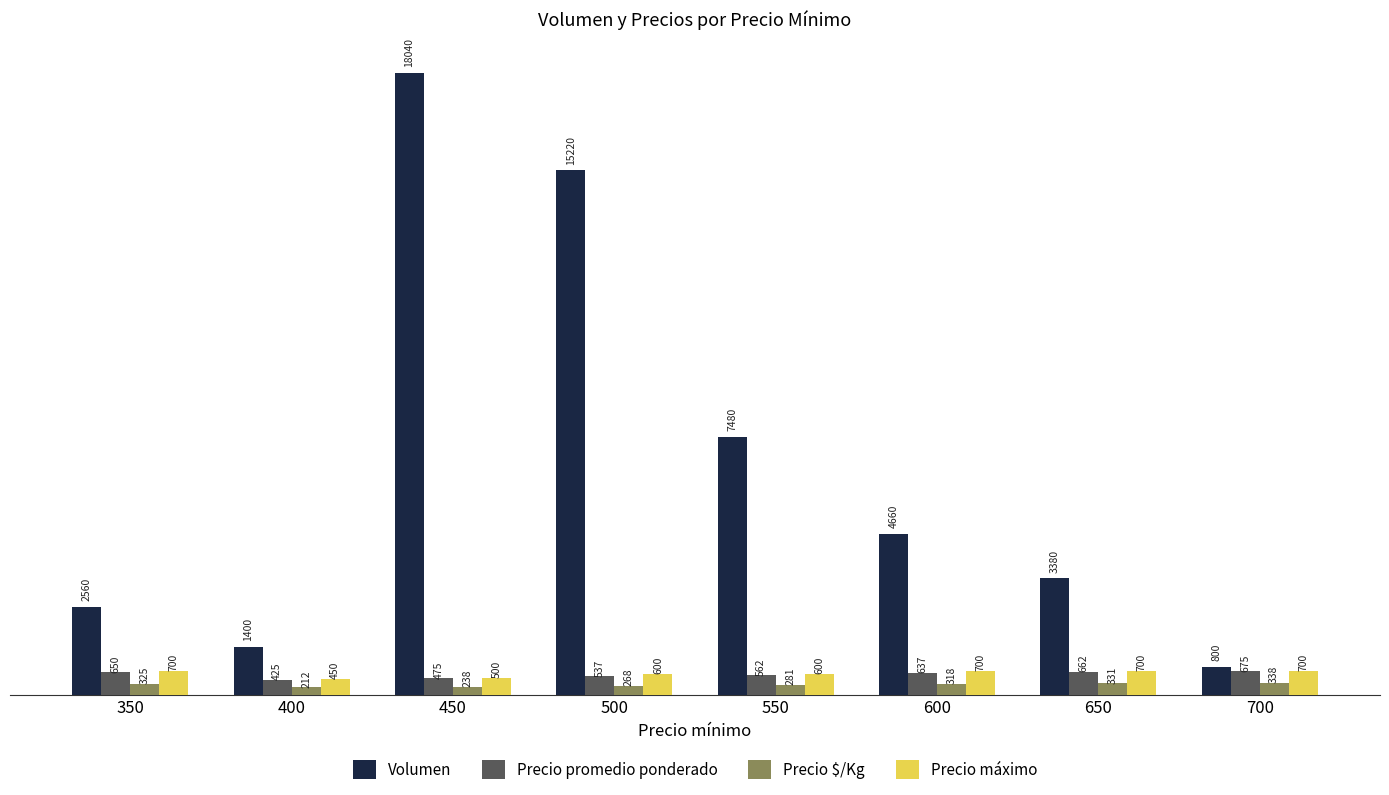

Which series has the largest total across all categories?

Volumen